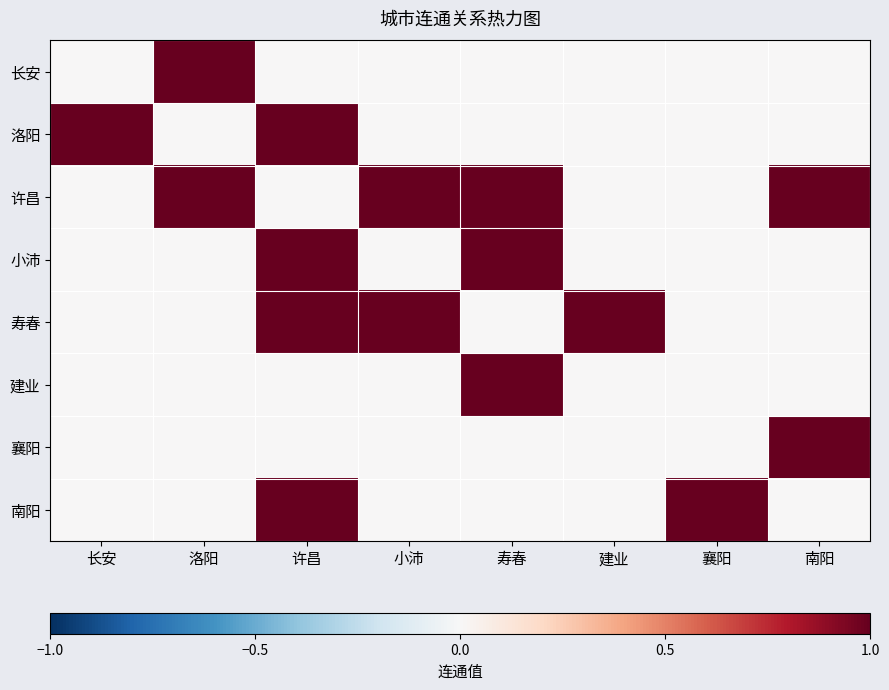

Which has a higher value, 小沛 or 襄阳?

小沛